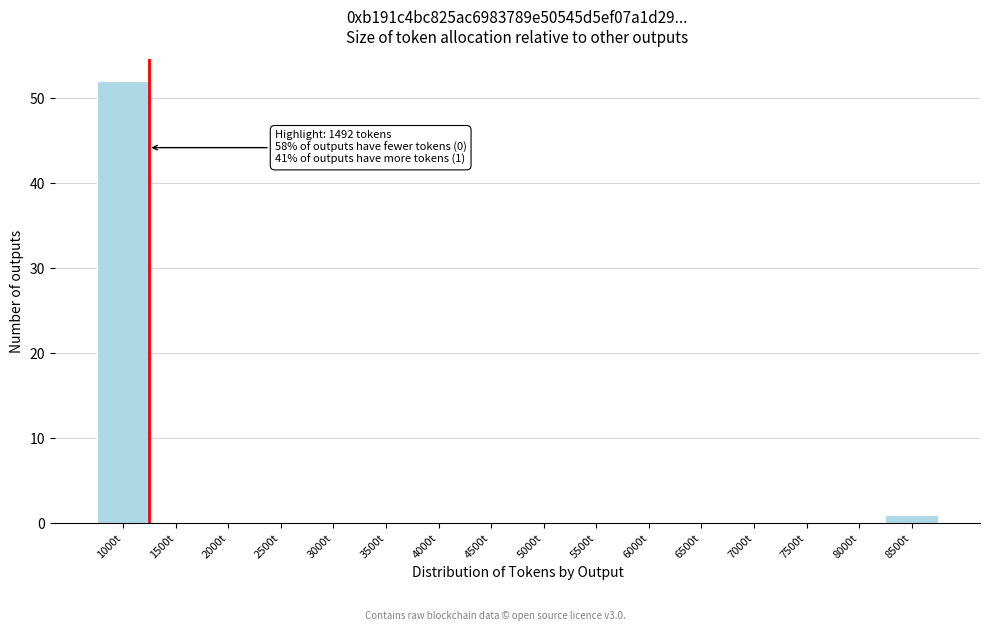

Reading right to left, transcribe all the data shown in this chart.

8500t=1	8000t=0	7500t=0	7000t=0	6500t=0	6000t=0	5500t=0	5000t=0	4500t=0	4000t=0	3500t=0	3000t=0	2500t=0	2000t=0	1500t=0	1000t=52